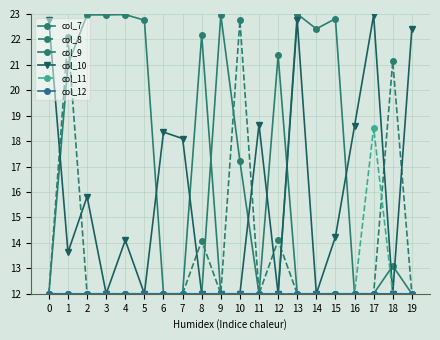

How many series are shown in this chart?

6